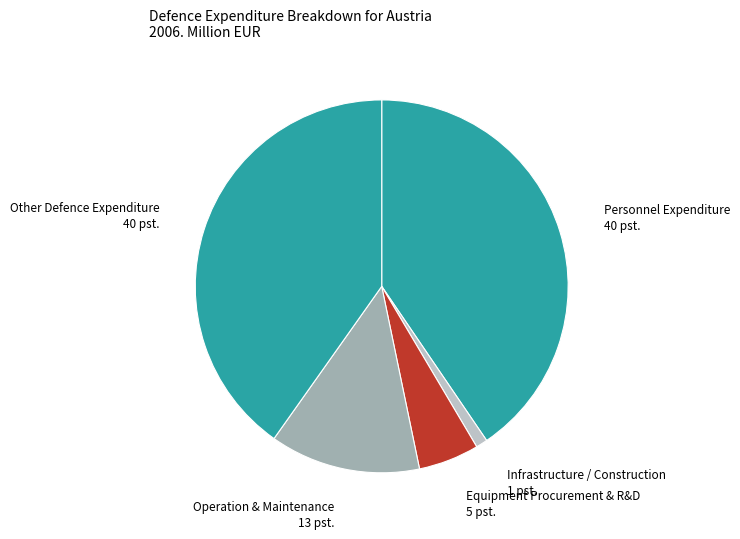

Between Other Defence Expenditure and Operation & Maintenance, which is larger?

Other Defence Expenditure